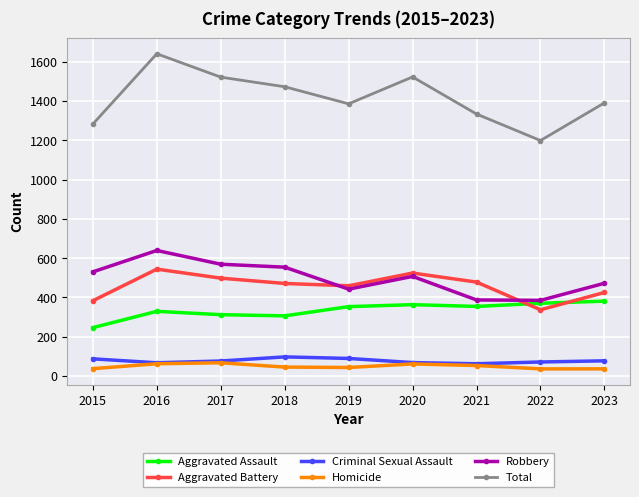

At which category does Aggravated Assault reach its first local peak?

2016